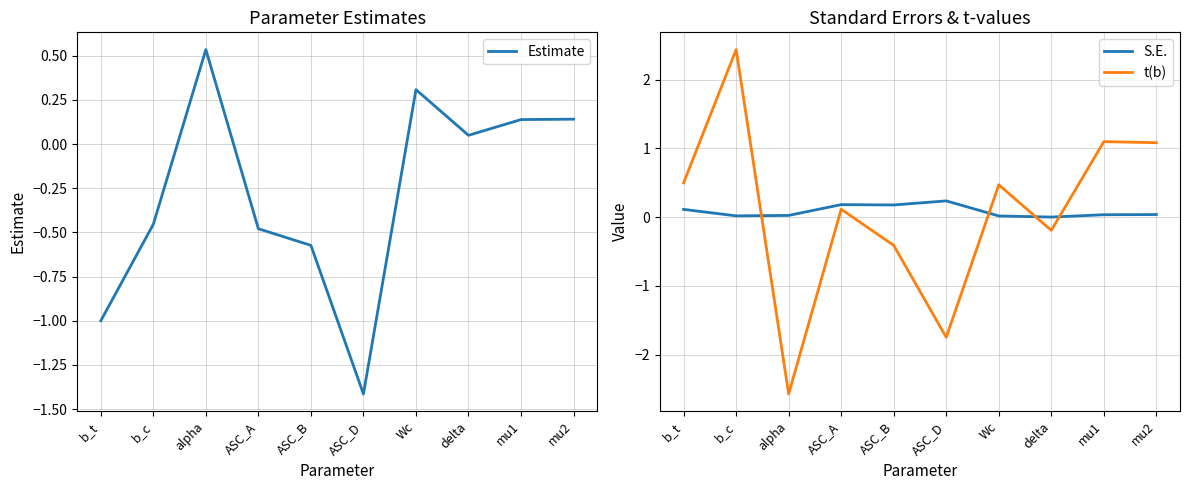

What is the greatest value displayed?

2.4